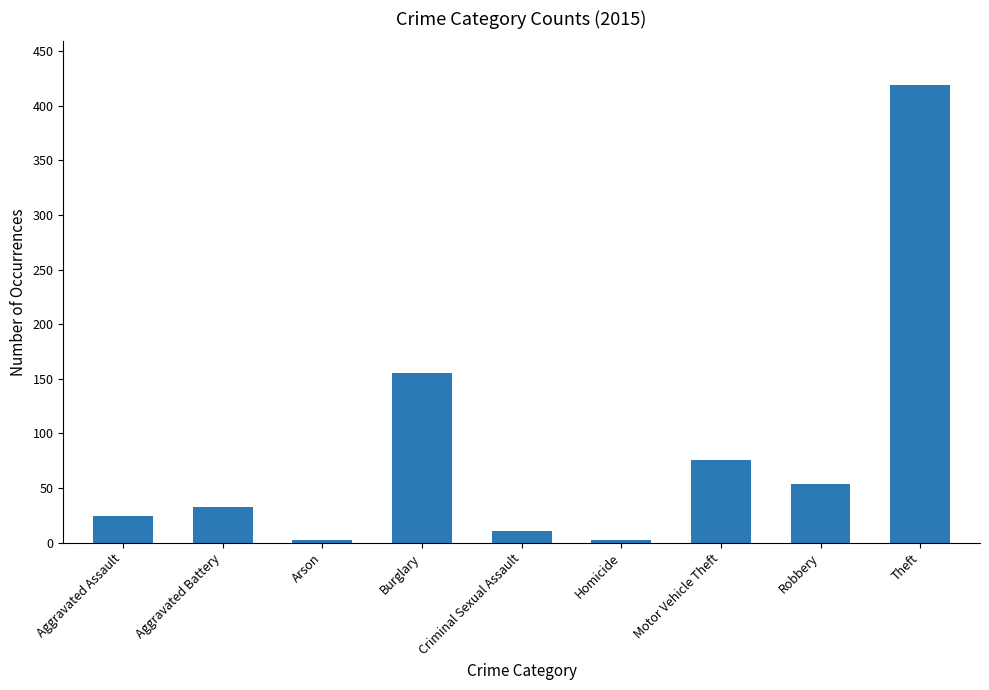

Reading left to right, transcribe all the data shown in this chart.

24	33	2	155	11	2	76	54	419